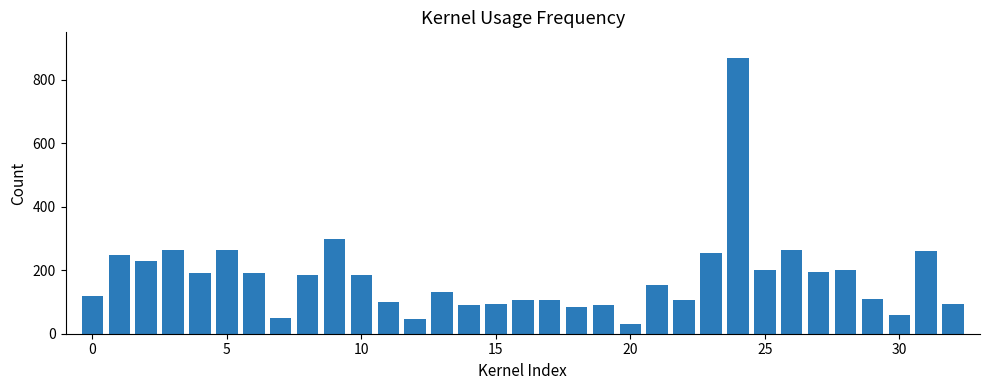

What is the value of the 7th bar from the left?

192